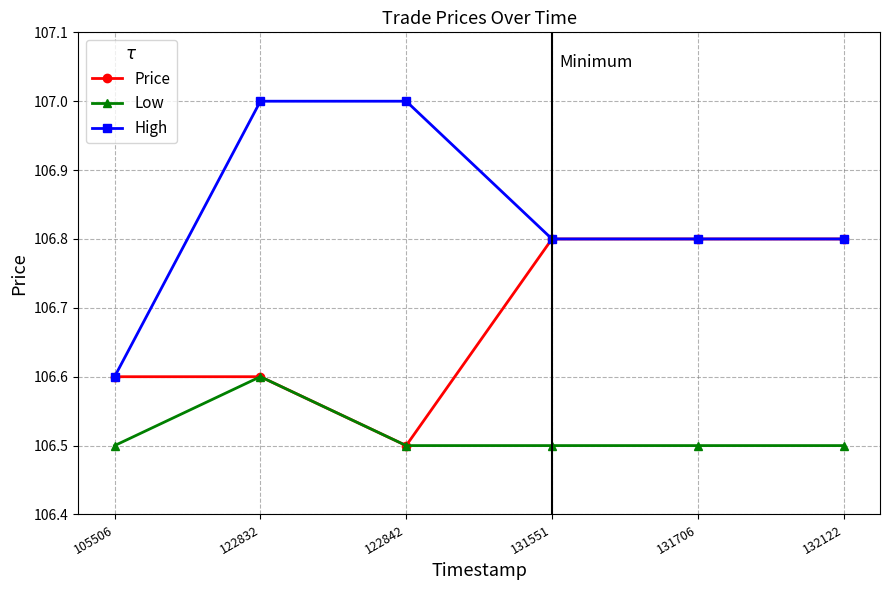

Reading left to right, transcribe all the data shown in this chart.

Price: 106.6	106.6	106.5	106.8	106.8	106.8
Low: 106.5	106.6	106.5	106.5	106.5	106.5
High: 106.6	107.0	107.0	106.8	106.8	106.8